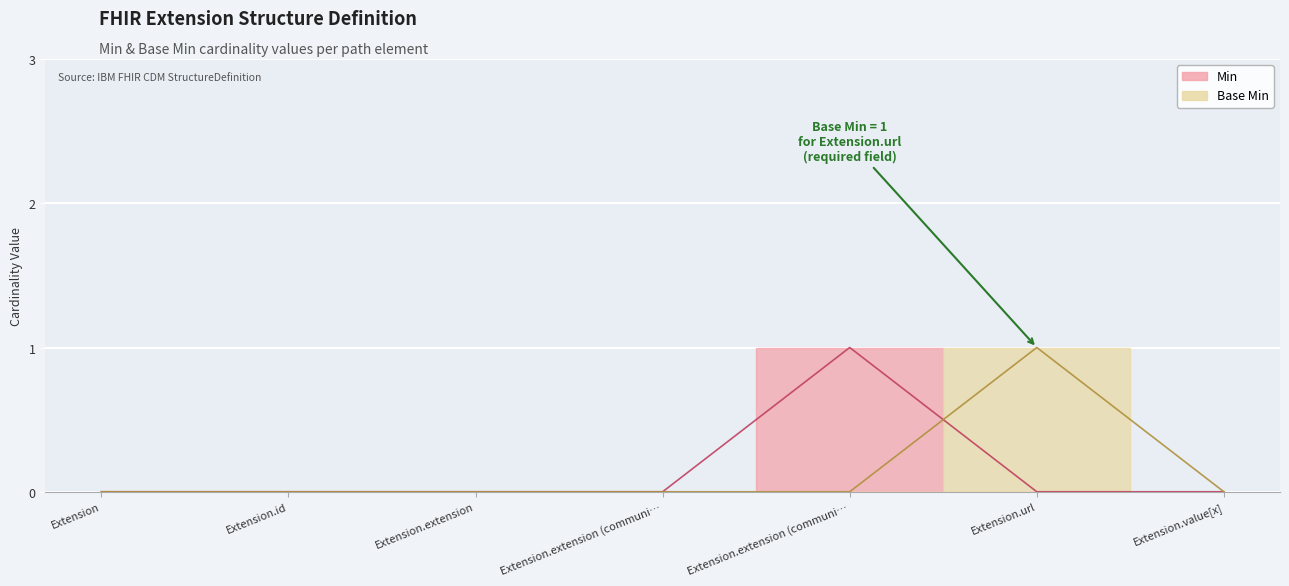

Does the chart display data point markers on the line(s)?

No